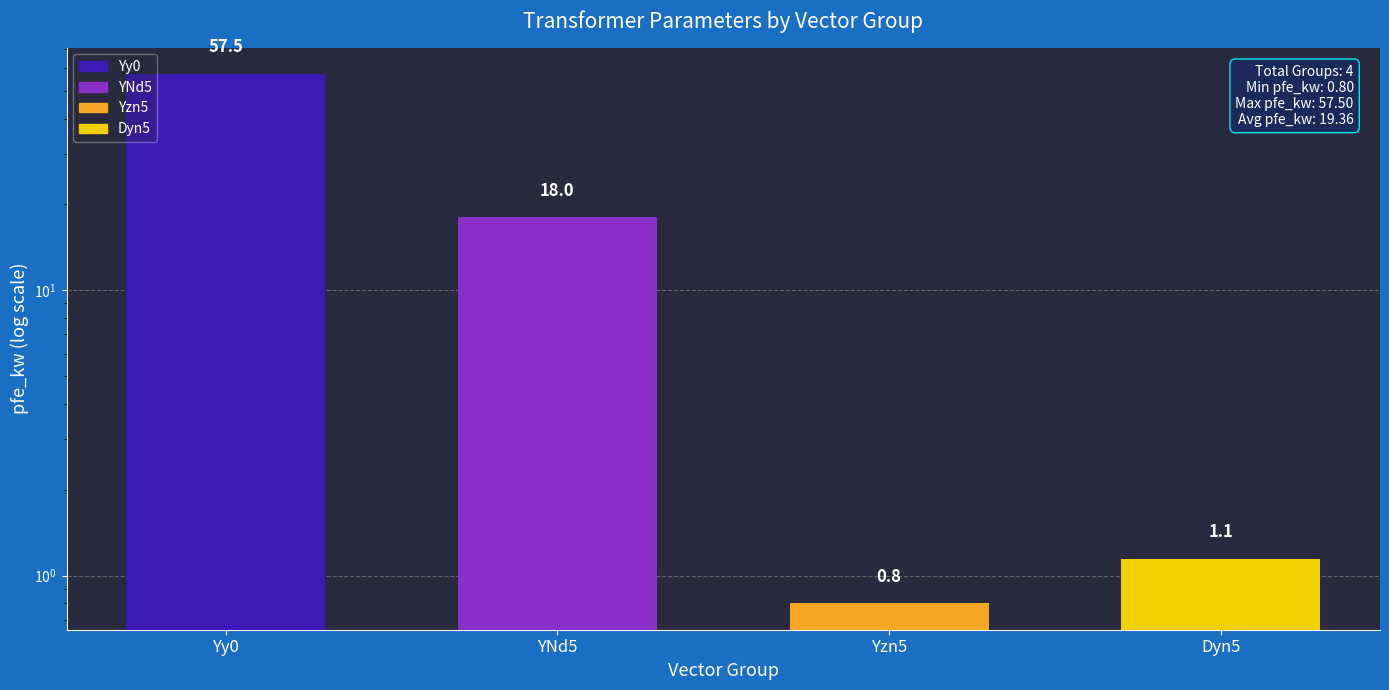

At which category does the chart reach its peak across all series?

Yy0